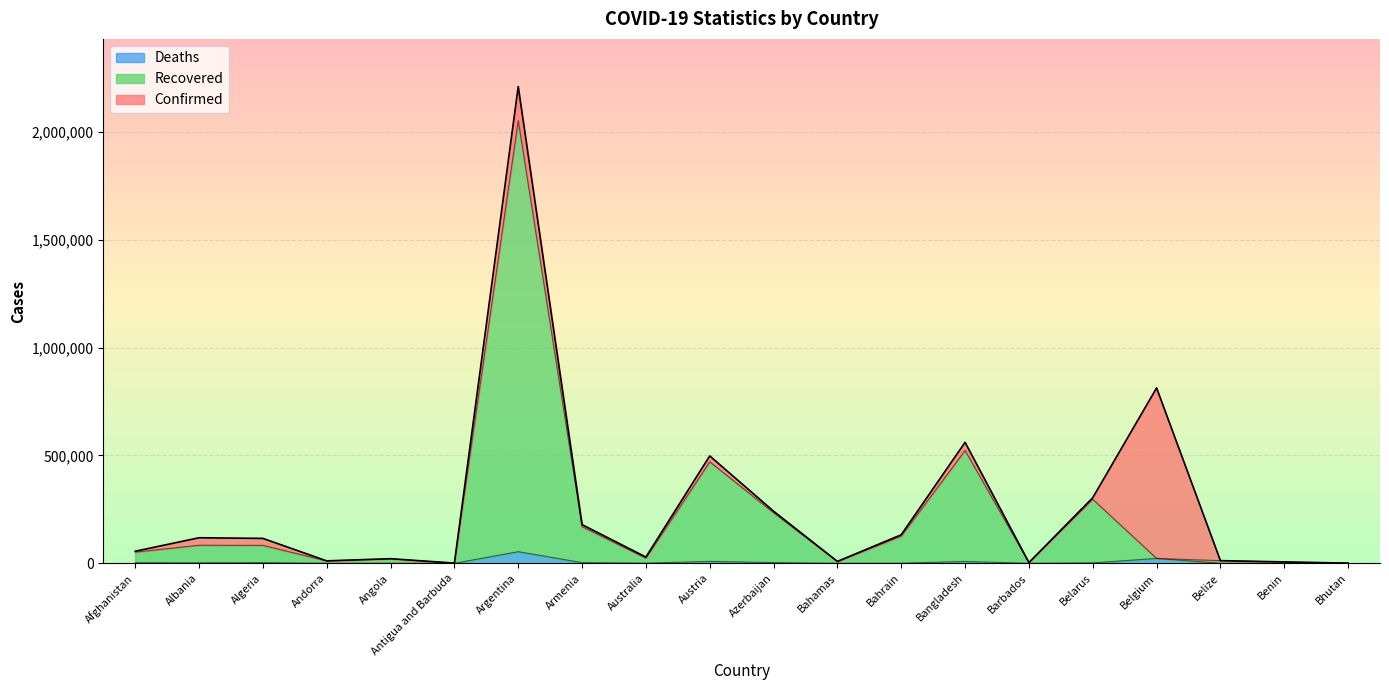

True or false: Confirmed has a value of 560887 at Bangladesh.

True